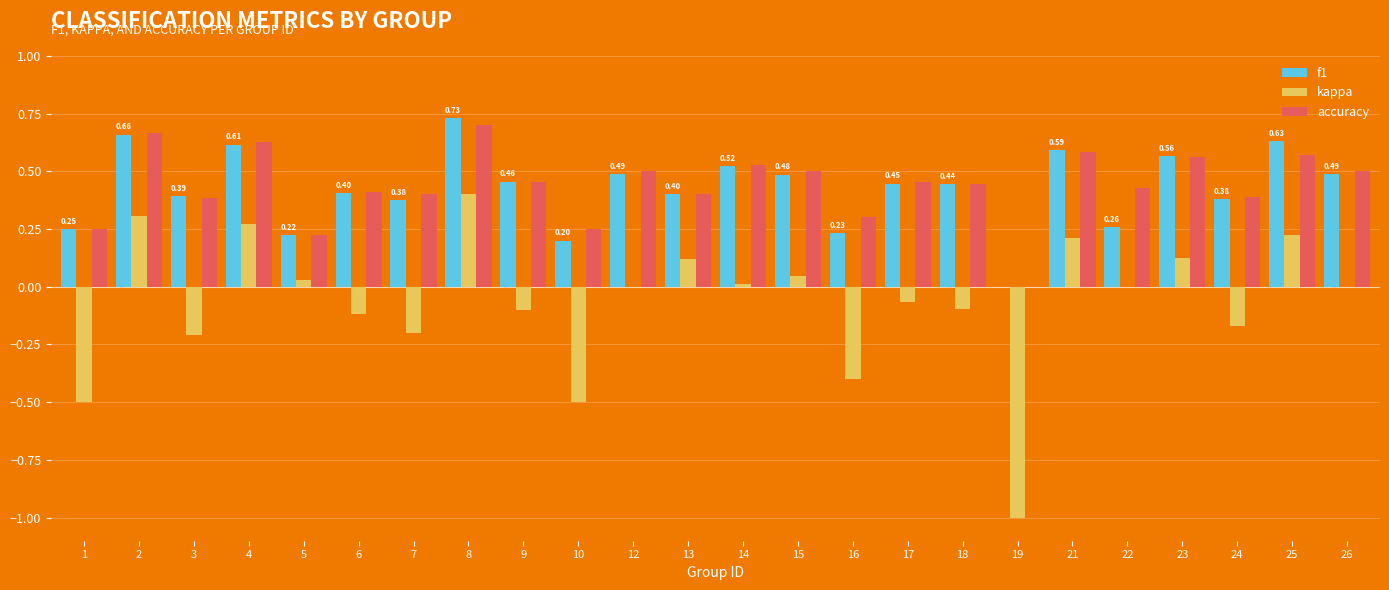

How many positive values does the f1 series have?

23